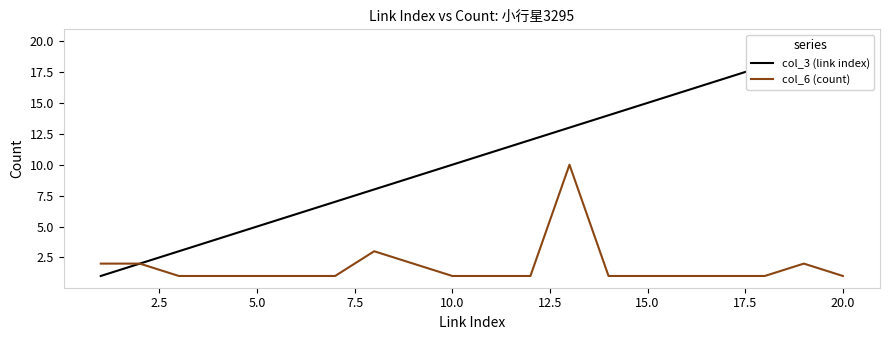

The col_6 (count) series shows 1 at 5.0. True or false?

True